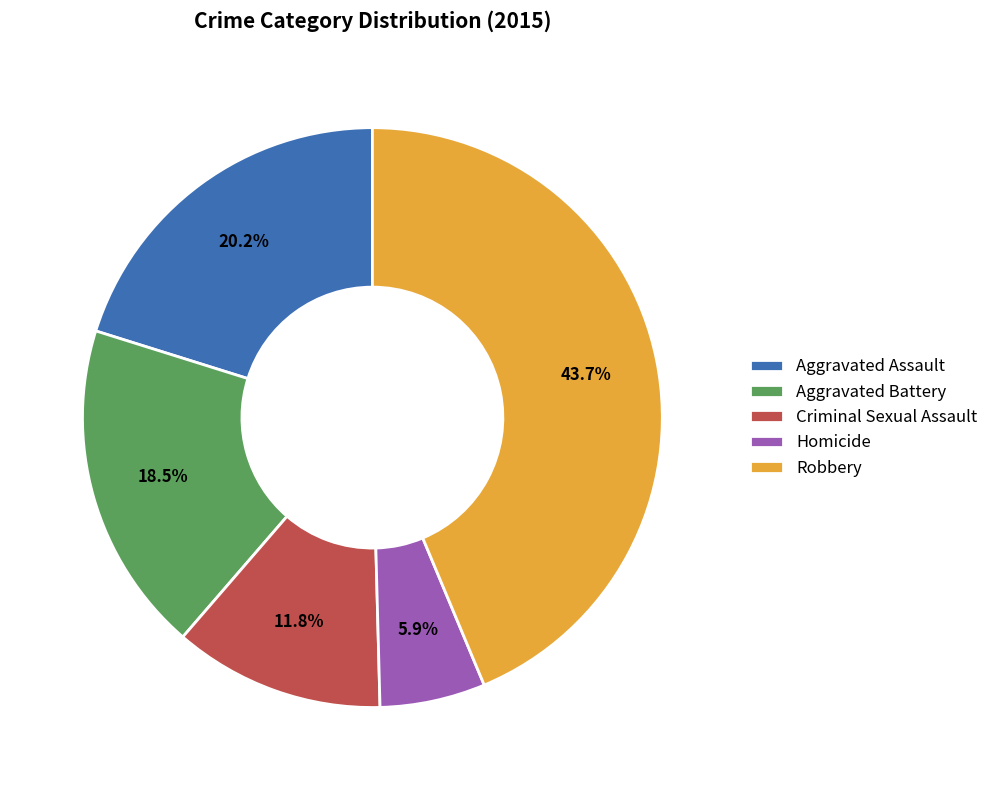

To the nearest percent, what is the difference between the Robbery and Criminal Sexual Assault slice percentages?

32%